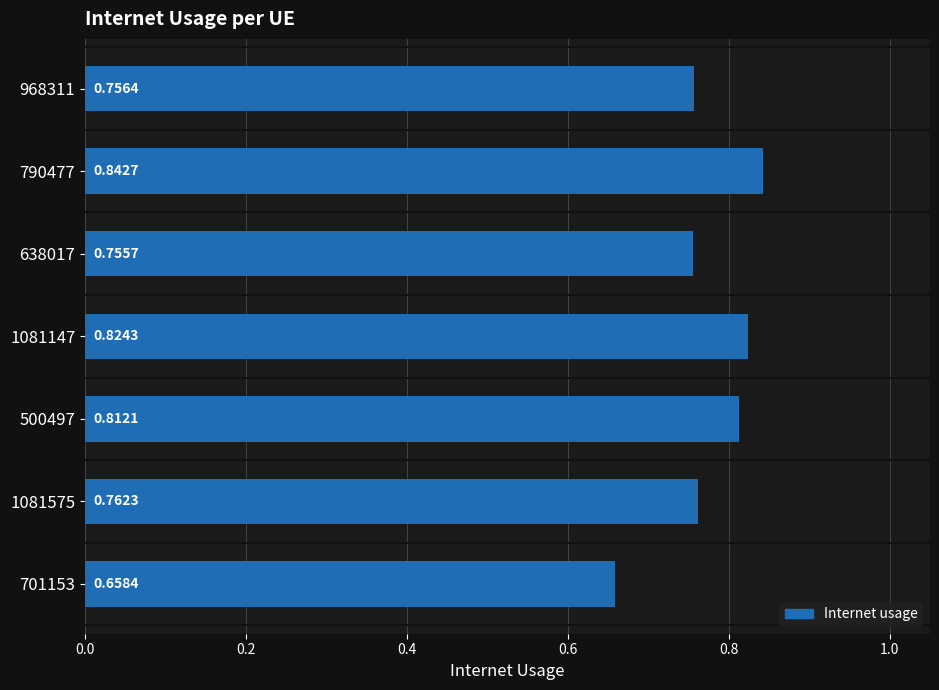

List the labels in order of value, smallest first.

701153, 638017, 968311, 1081575, 500497, 1081147, 790477